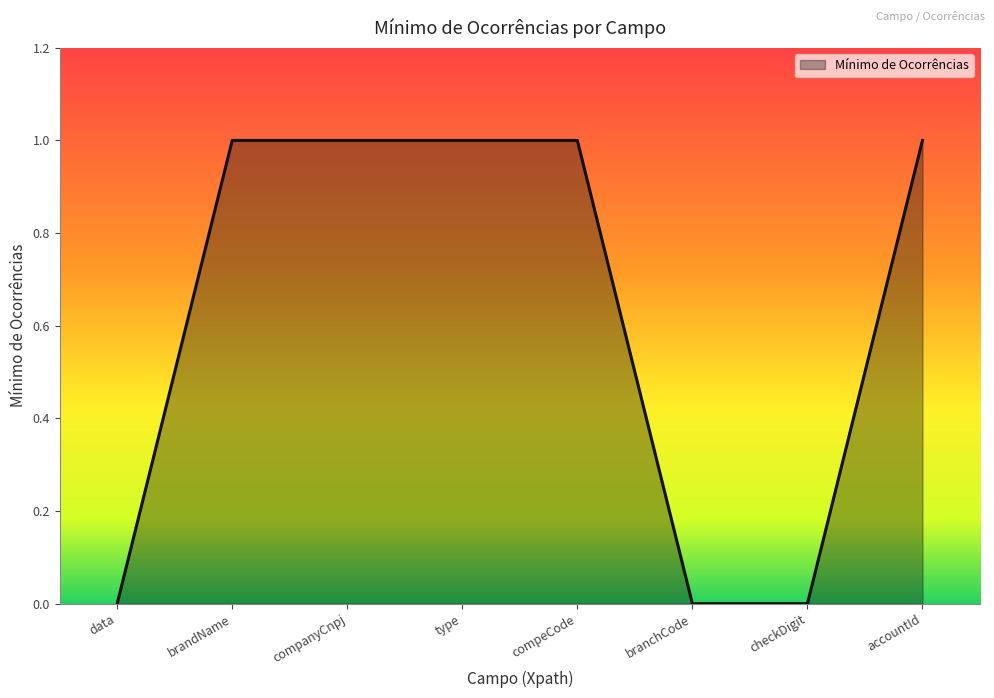

How many lines are shown in the chart?

1